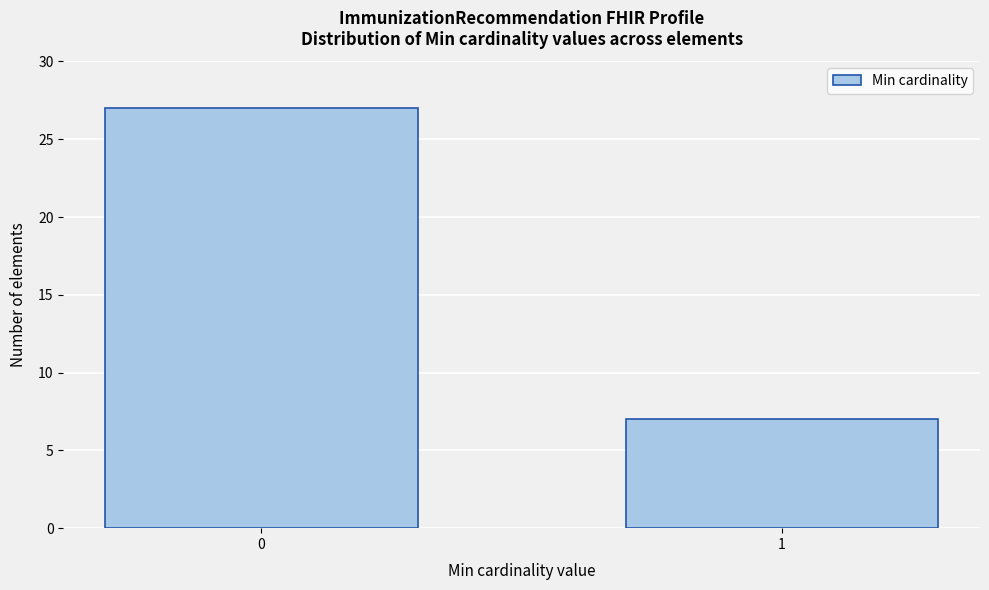

Reading right to left, extract all data points from this chart.

1=7	0=27